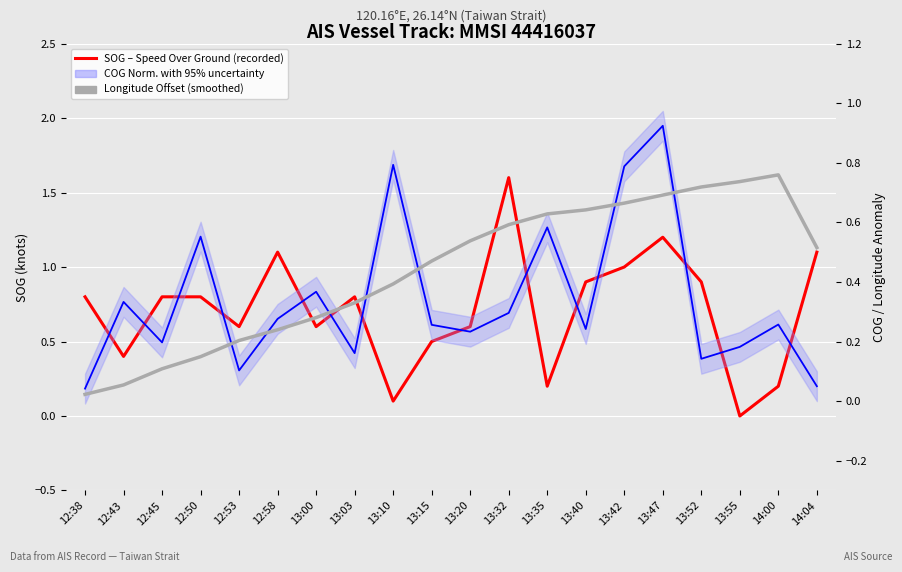

List the series in order of their overall mean, highest first.

SOG – Speed Over Ground (recorded), Longitude Offset (smoothed), COG Normalized (with 95% uncertainty band)